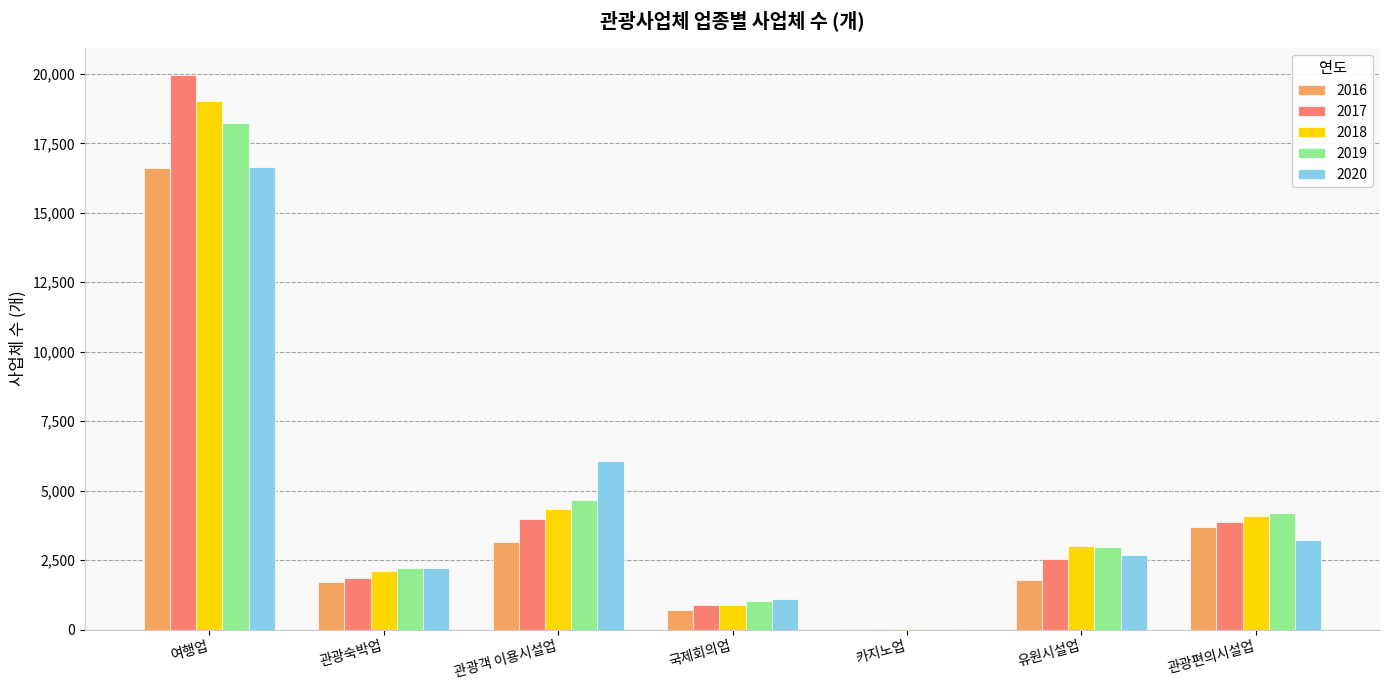

What is the maximum value shown in the chart?

19944